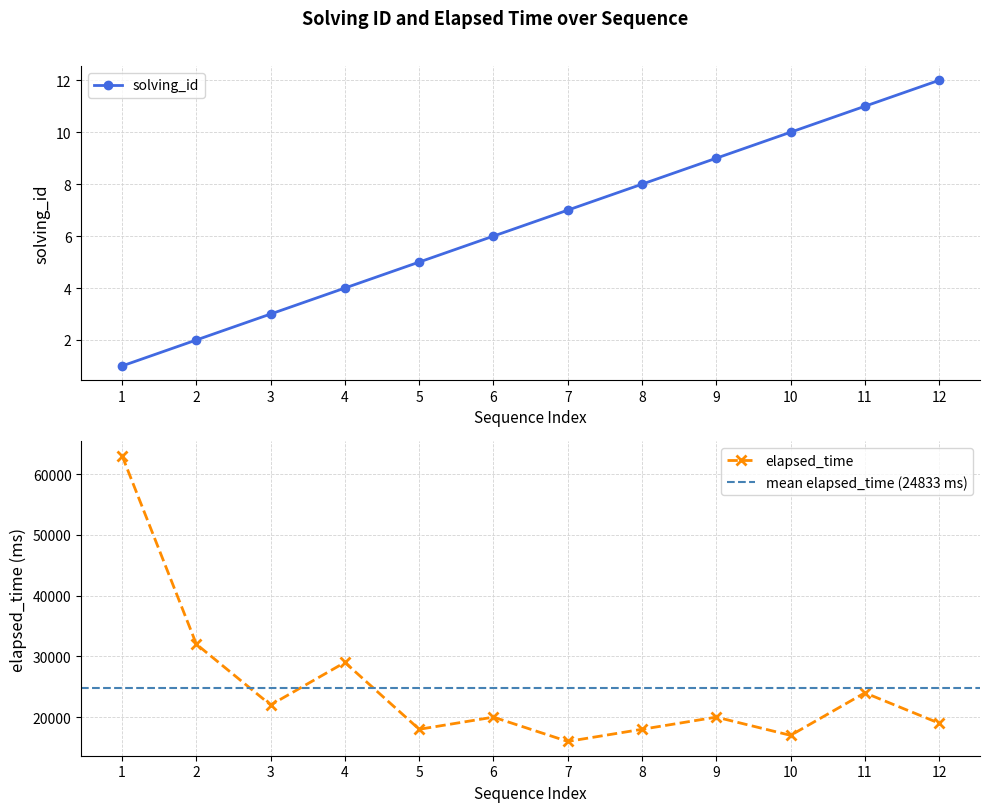

At which category is the sum across all series the highest?

1